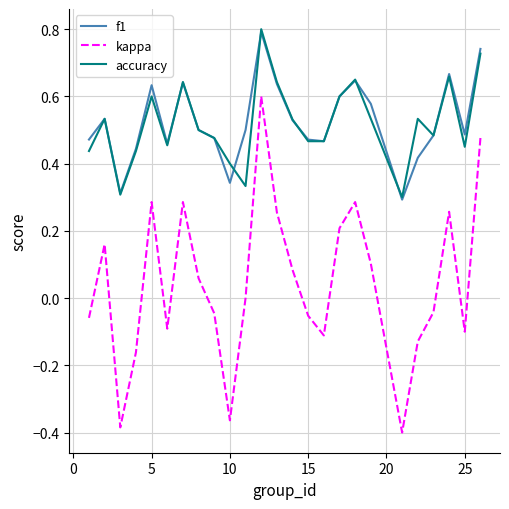

True or false: f1 and kappa intersect in this chart.

False